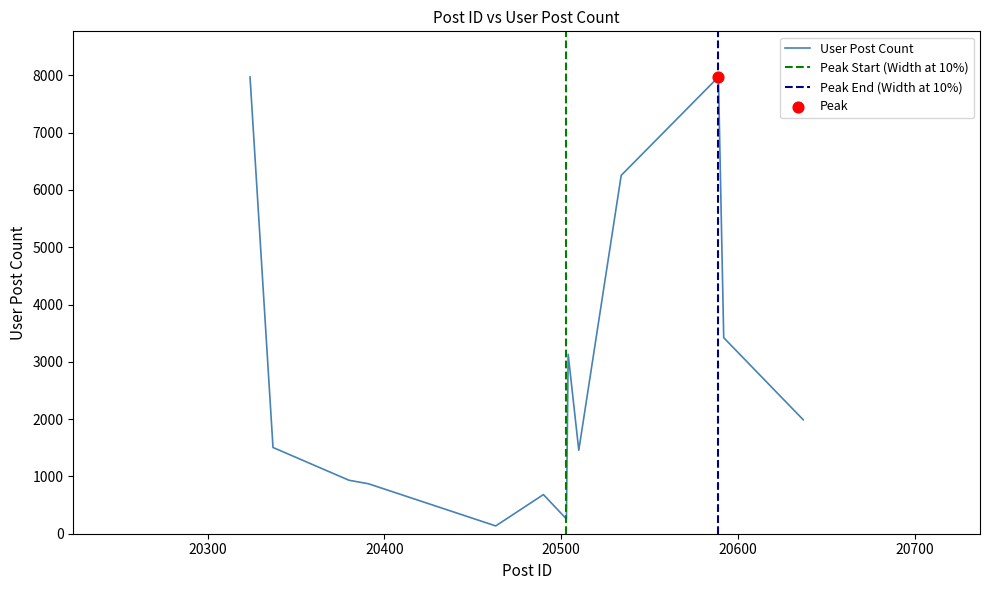

What is the ratio of the value at 20592 to the value at 20510?

2.3